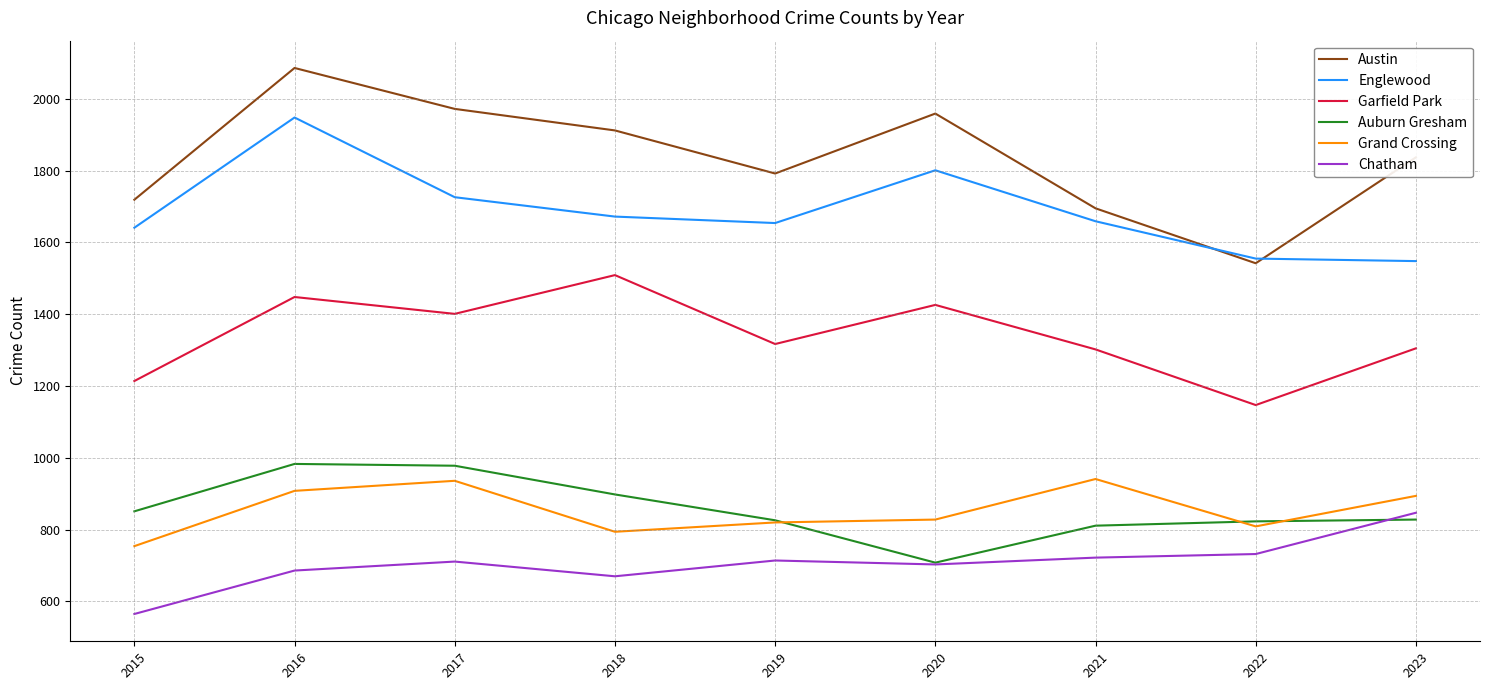

True or false: Grand Crossing and Englewood cross at least once.

False